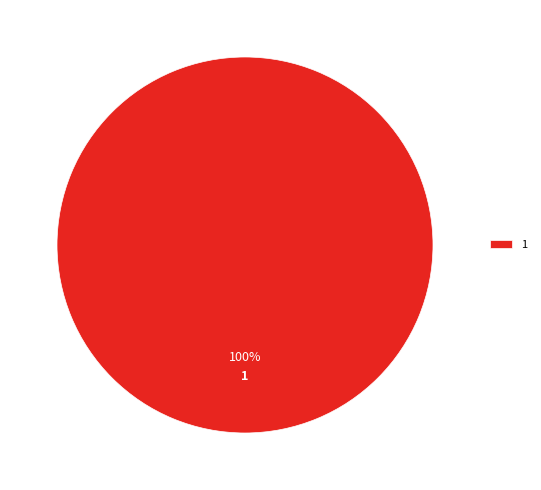

To the nearest percent, what percentage of the pie is 1?

100%